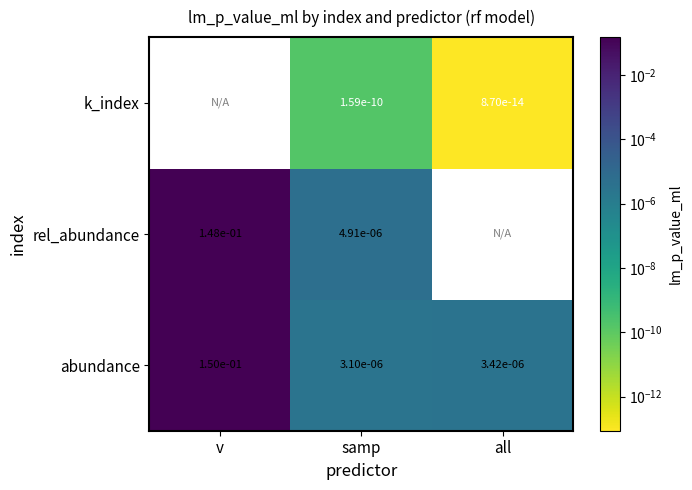

Rank the series at samp from lowest to highest value.

k_index, abundance, rel_abundance